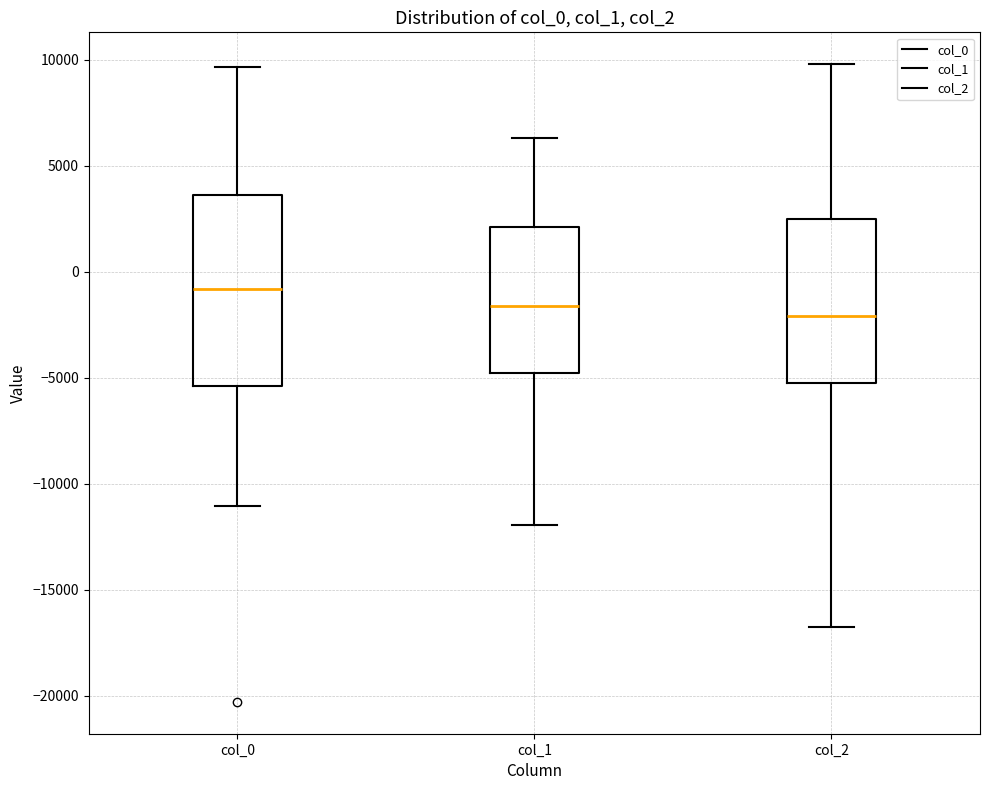

Where does the upper whisker of the box for col_1 end on the y-axis? The values are not printed on the chart, so give them approximately, as read against the axis.

6500